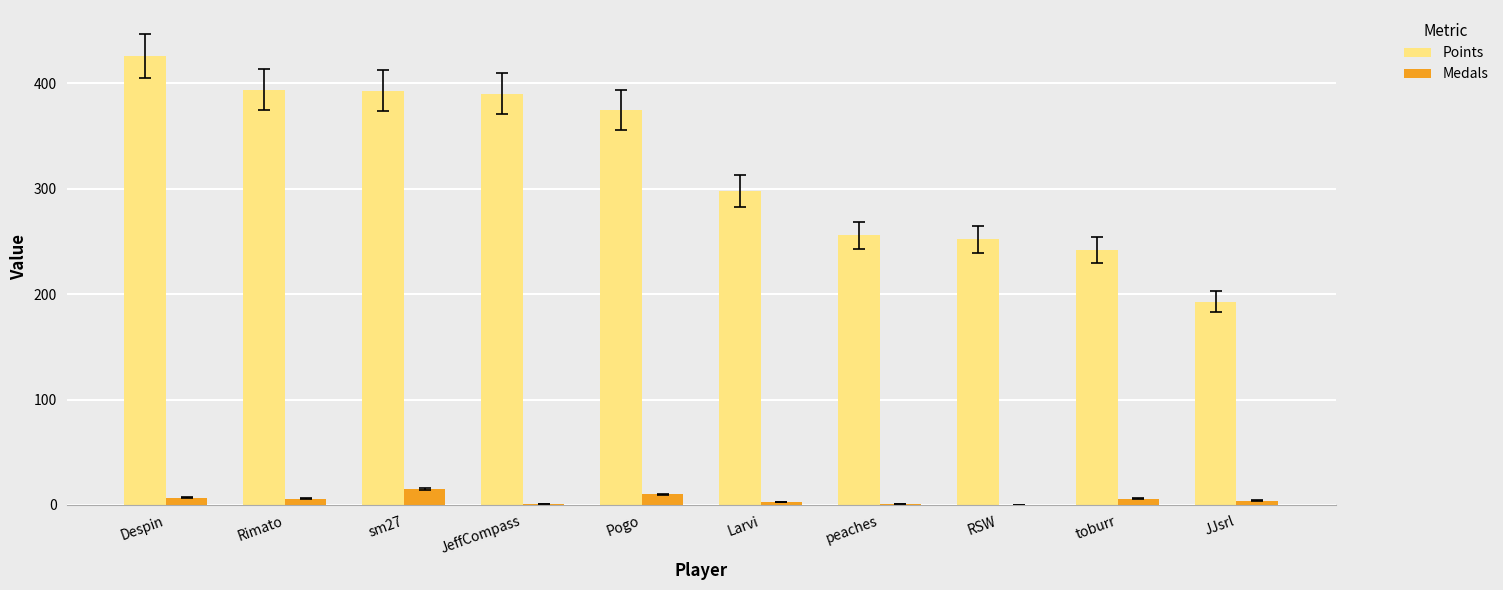

Between Rimato and toburr, which series saw the biggest shift?

Points